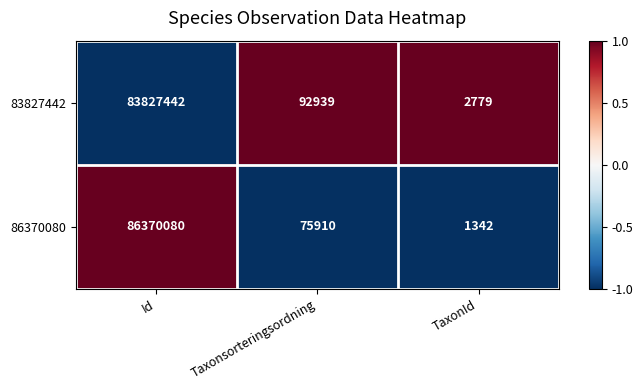

How many data points does each series have?

3